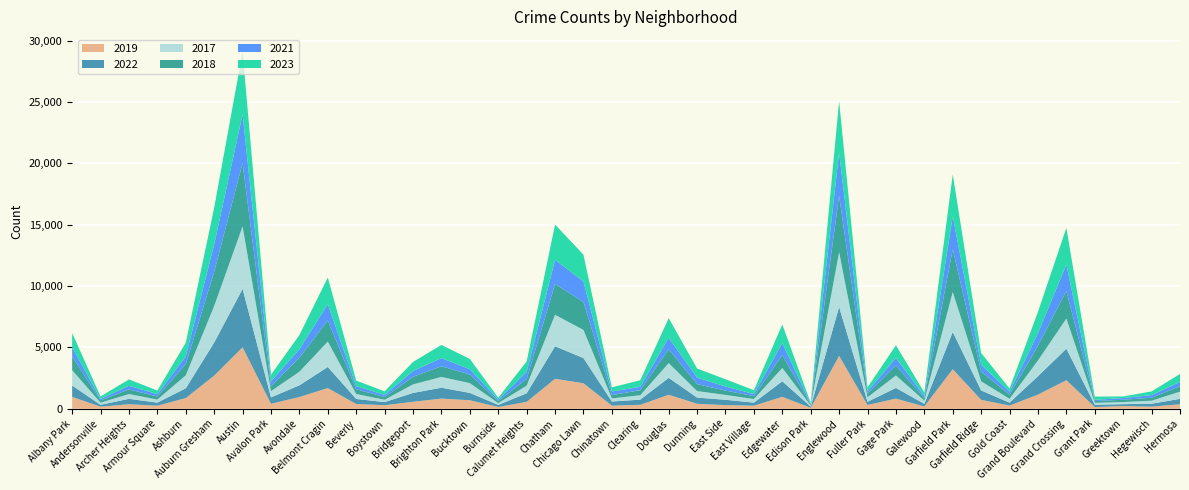

Reading left to right, transcribe all the data shown in this chart.

2019: 968	166	368	249	872	2700	5008	405	957	1687	385	287	568	828	694	142	561	2441	2079	253	322	1140	406	298	248	972	77	4310	308	825	189	3226	728	261	1153	2328	138	220	171	365
2022: 926	157	440	251	797	2698	4761	522	953	1720	414	258	722	888	599	175	698	2650	2055	338	422	1379	504	433	250	1269	99	3981	263	871	210	3034	766	236	1503	2566	192	154	240	441
2017: 1252	171	391	250	1053	2973	5096	508	1107	2066	403	188	697	879	795	145	620	2566	2288	253	360	1201	531	397	296	1082	87	4471	365	1019	265	3257	743	311	1281	2456	154	176	246	589
2018: 1117	184	374	248	924	2787	5163	401	1142	1737	386	224	616	870	704	160	554	2513	2280	273	409	1131	571	354	230	1063	75	4608	289	817	202	3486	789	342	1205	2249	141	185	240	443
2021: 767	123	303	193	630	2237	3970	395	692	1313	264	173	474	664	435	130	559	1974	1675	293	274	943	530	326	180	969	62	3518	200	613	170	2687	565	233	1015	2160	104	140	217	350
2023: 1144	202	516	292	1107	2993	5082	542	1158	2173	442	289	741	1072	831	146	863	2869	2181	335	539	1594	735	597	307	1516	72	4185	314	1032	286	3407	953	268	1739	2979	261	129	300	647